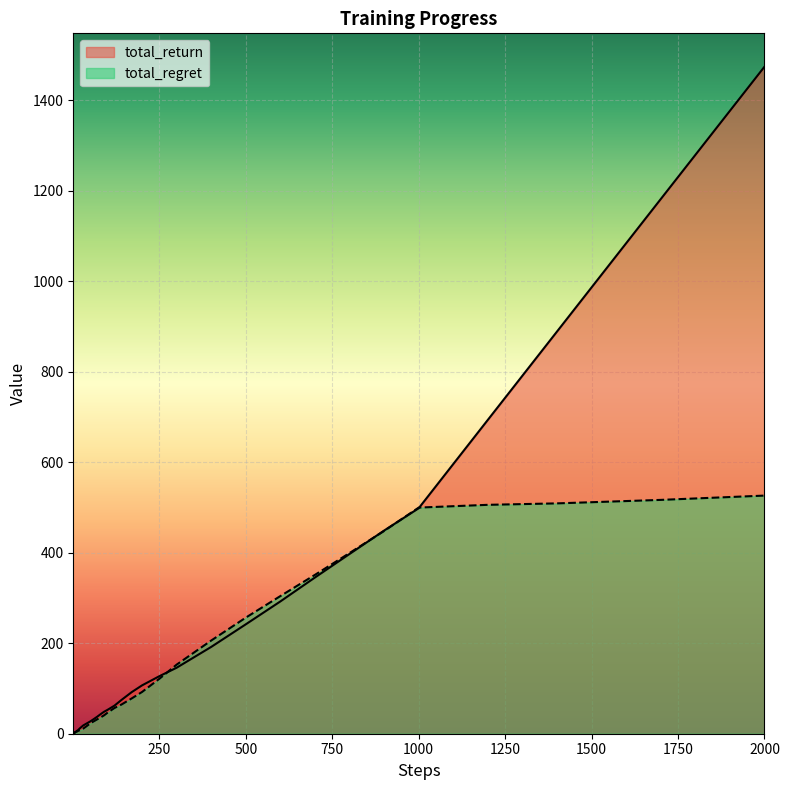

Is the value of total_regret at 300 greater than the value of total_return at 17?

Yes